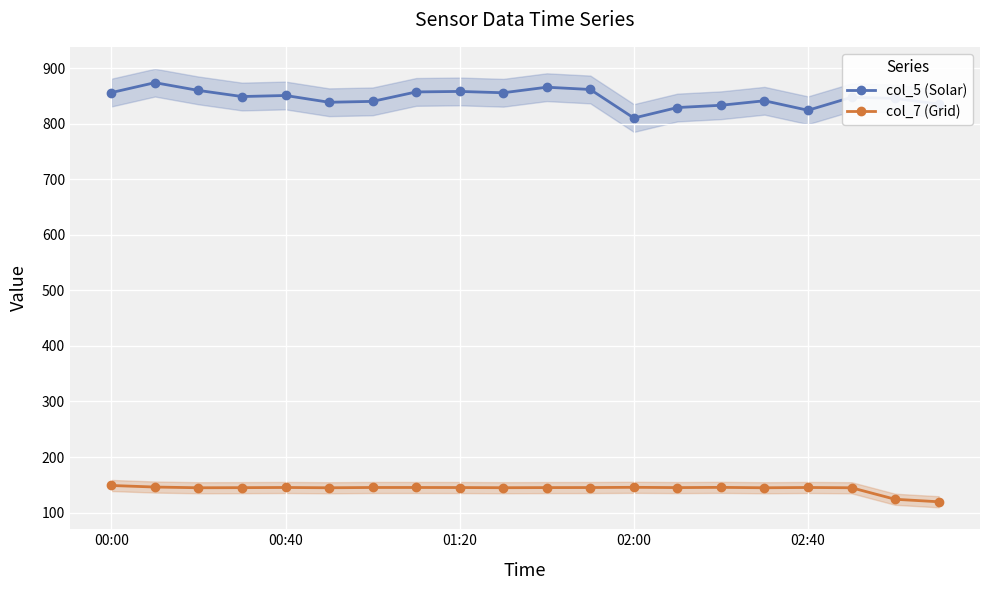

True or false: col_7 (Grid) has more than 2 points higher than both neighbors.

True